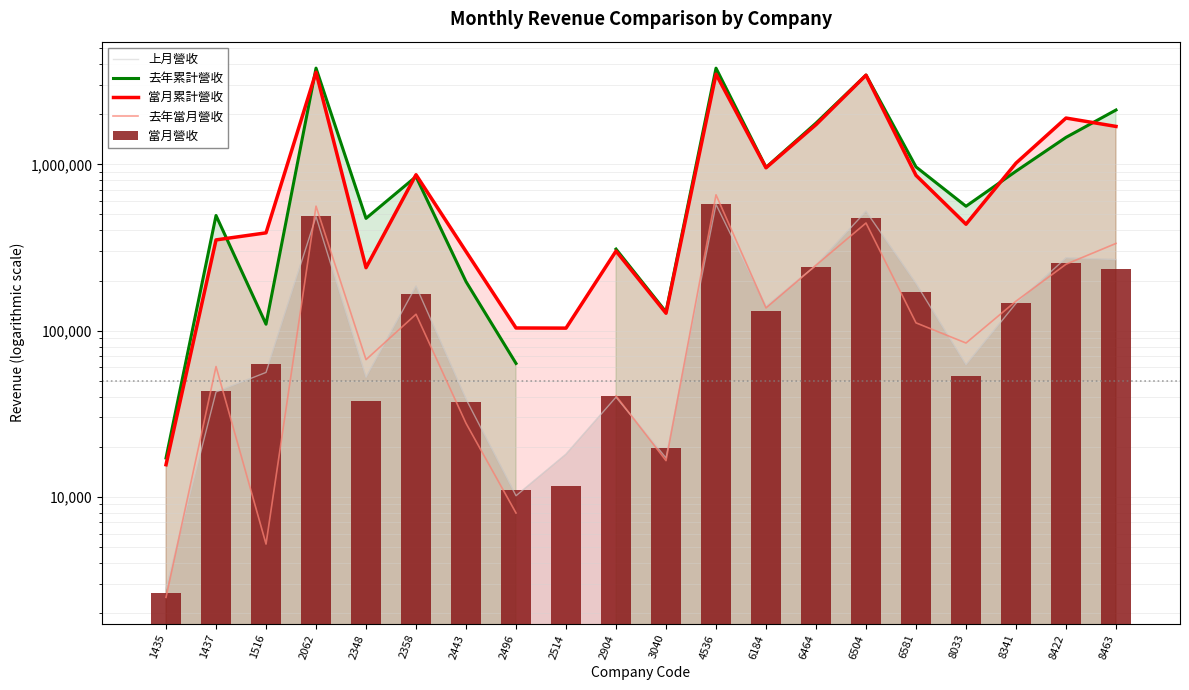

At which category does the chart reach its minimum across all series?

1435